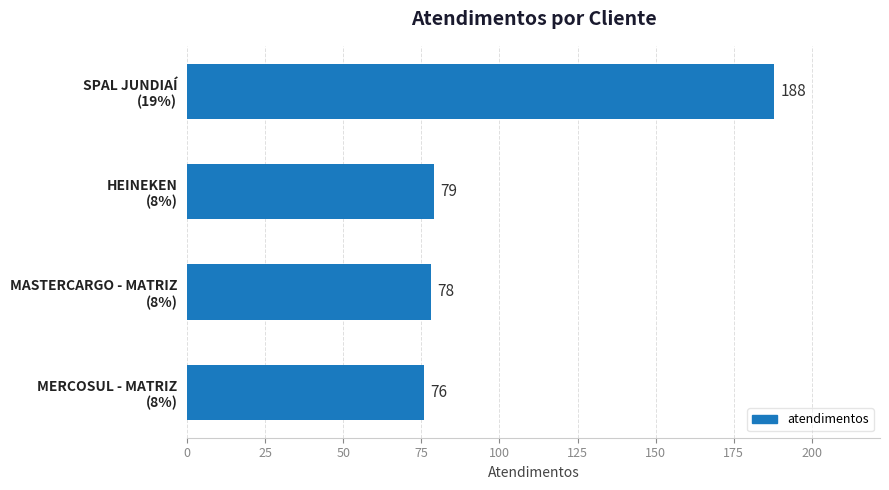

Reading bottom to top, list all the values displayed in this chart.

76	78	79	188